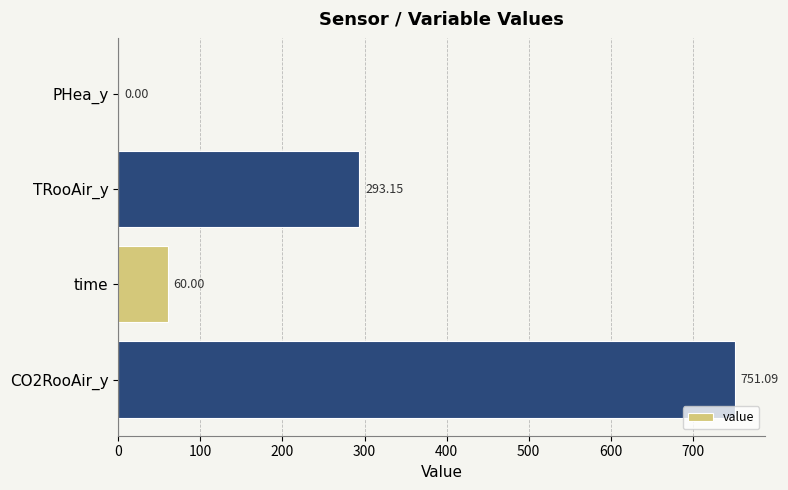

Where is the data nearest to the value 375?

TRooAir_y